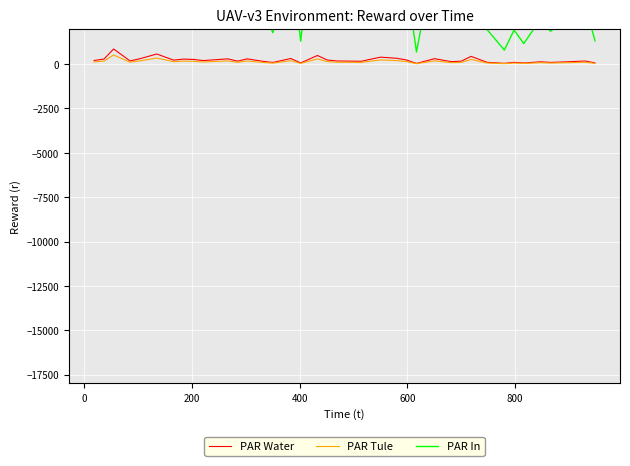

What are all the series names shown in the legend?

PAR Water, PAR Tule, PAR In